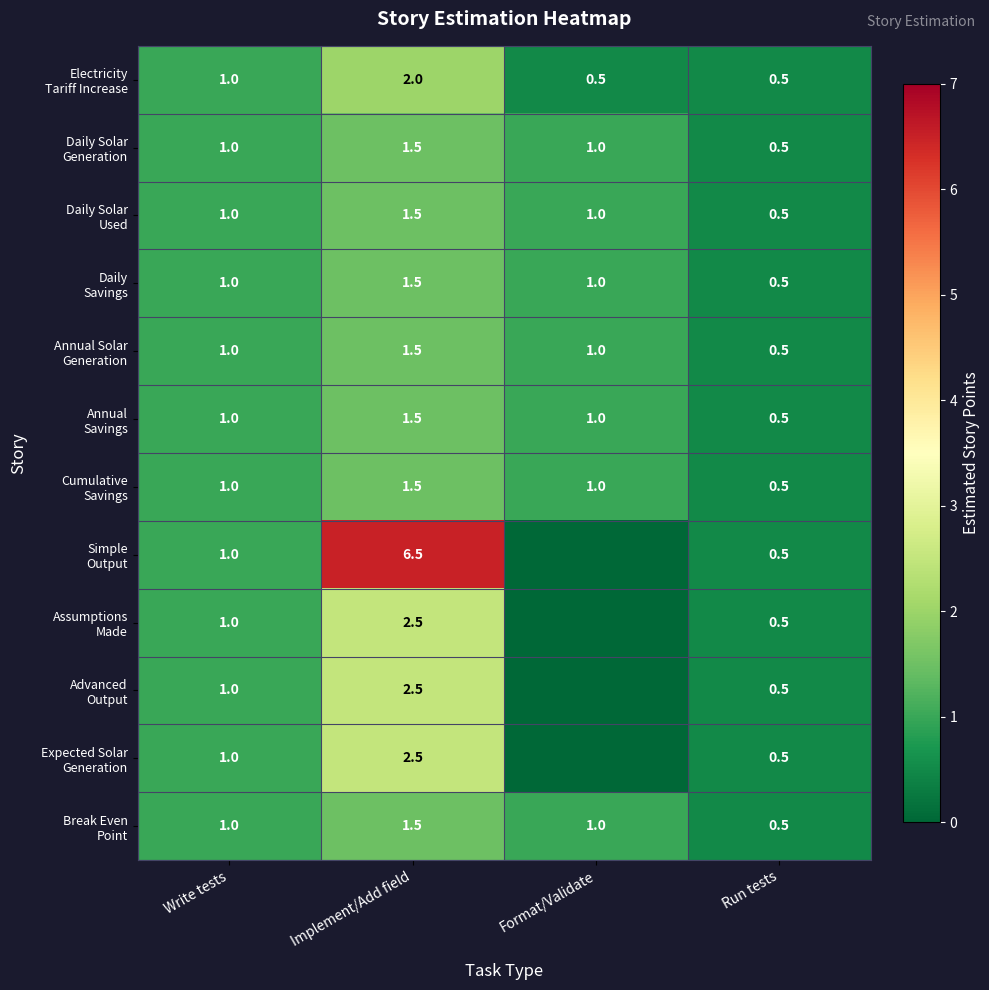

Which has a higher value, Run tests or Write tests?

Write tests